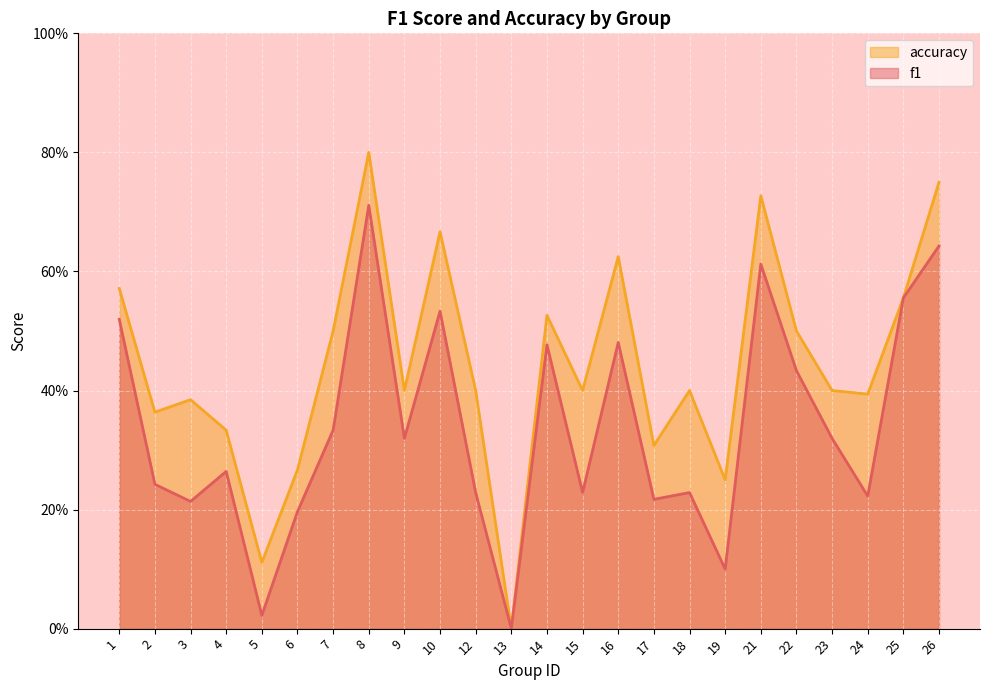

How many data points in accuracy are above 0?

23